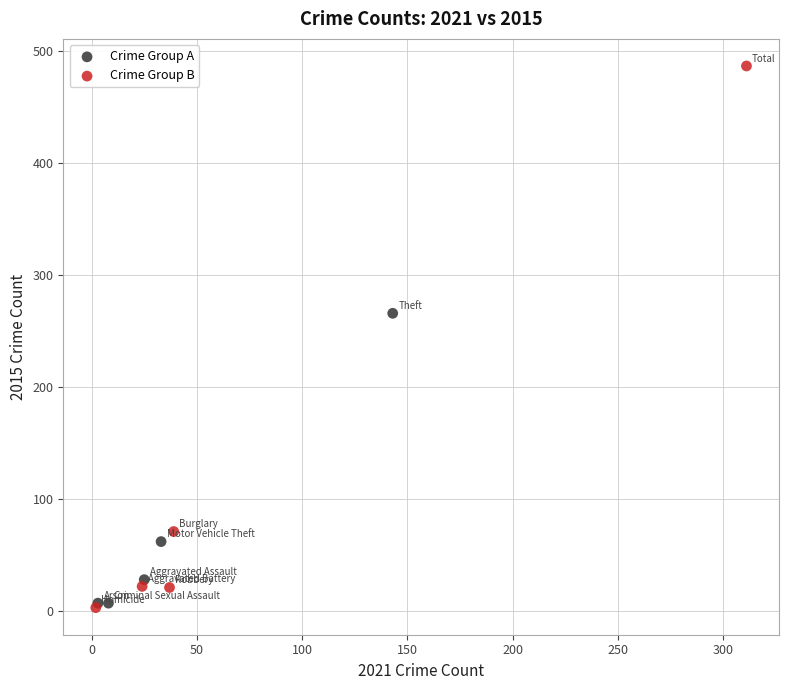

Which series contains the highest Y value?

Crime Group B